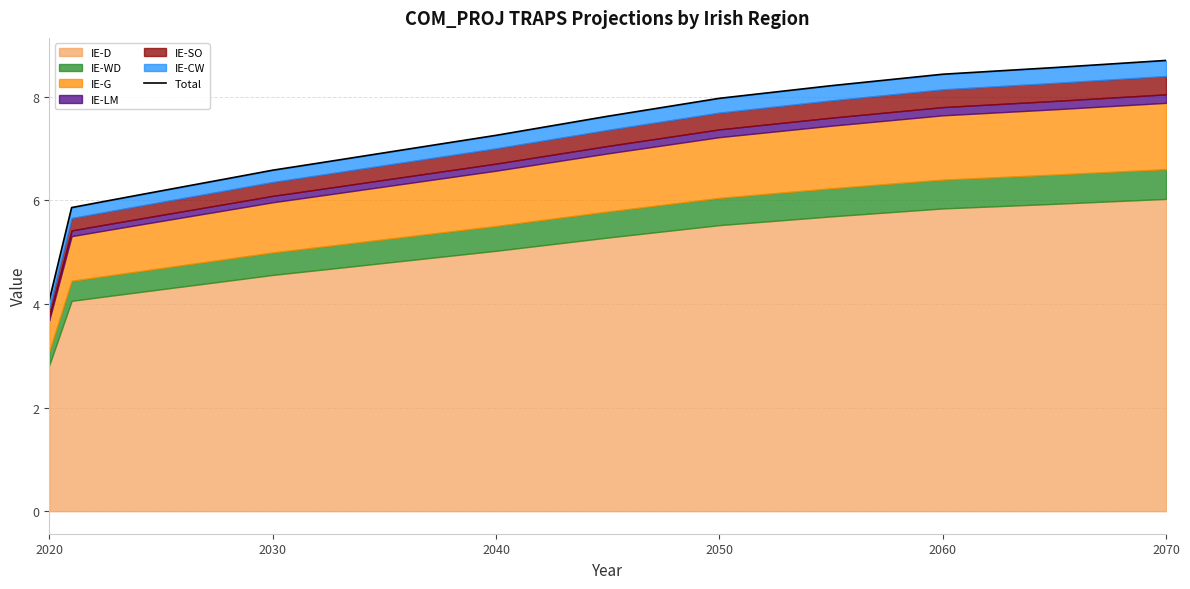

How many lines are shown in the chart?

1